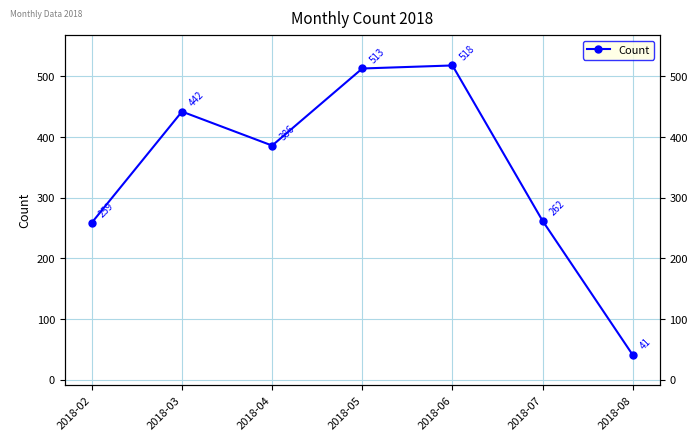

Does the chart have visible grid lines?

Yes